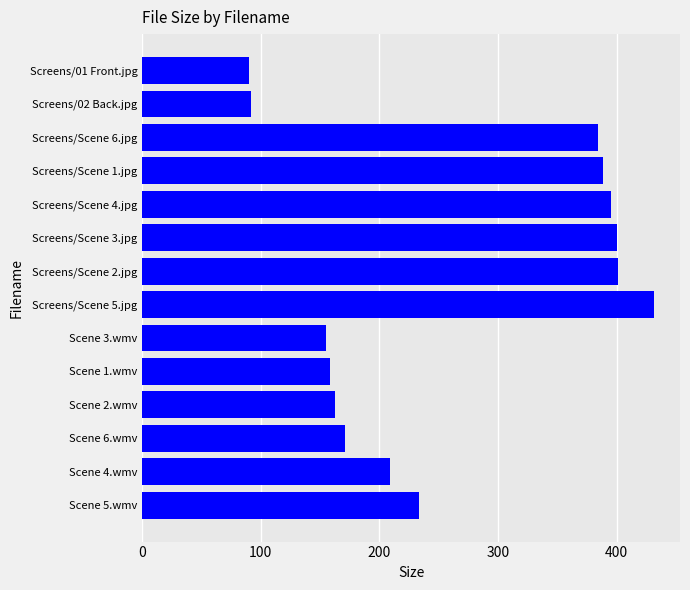

How many series are shown in this chart?

1